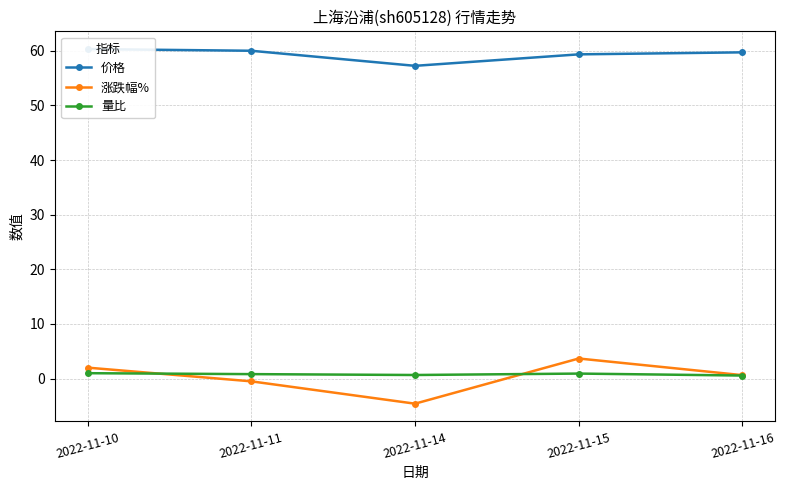

Which series changed the most between 2022-11-10 and 2022-11-14?

涨跌幅%